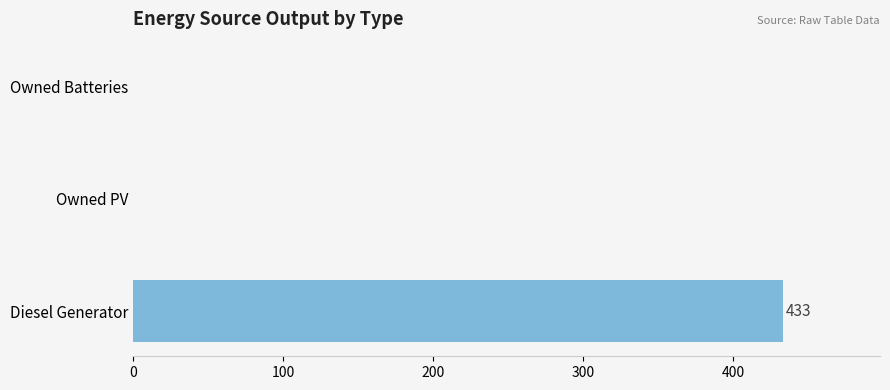

What is the greatest value displayed?

433